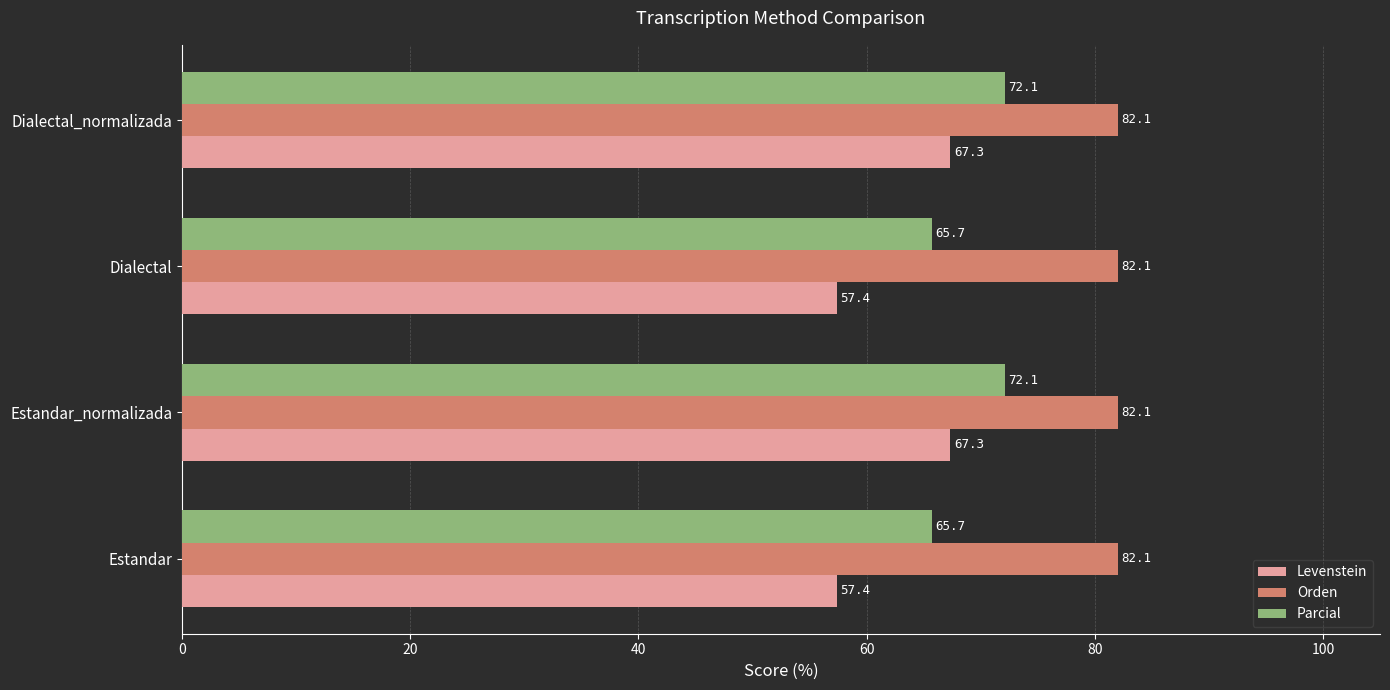

What is the total value across all series at Dialectal_normalizada?

221.5